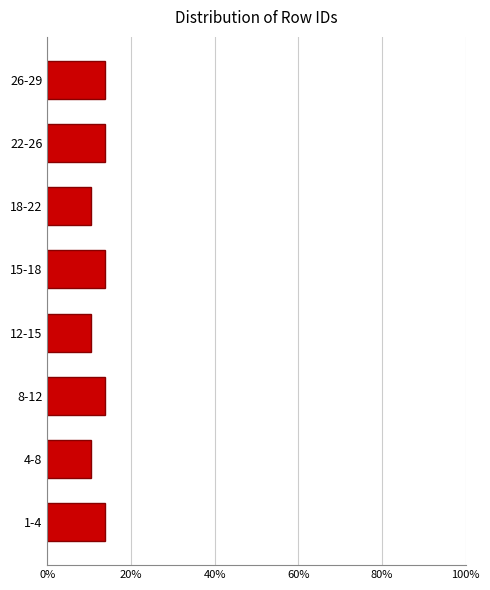

Reading bottom to top, transcribe all the data shown in this chart.

1-4=13.8	4-8=10.3	8-12=13.8	12-15=10.3	15-18=13.8	18-22=10.3	22-26=13.8	26-29=13.8